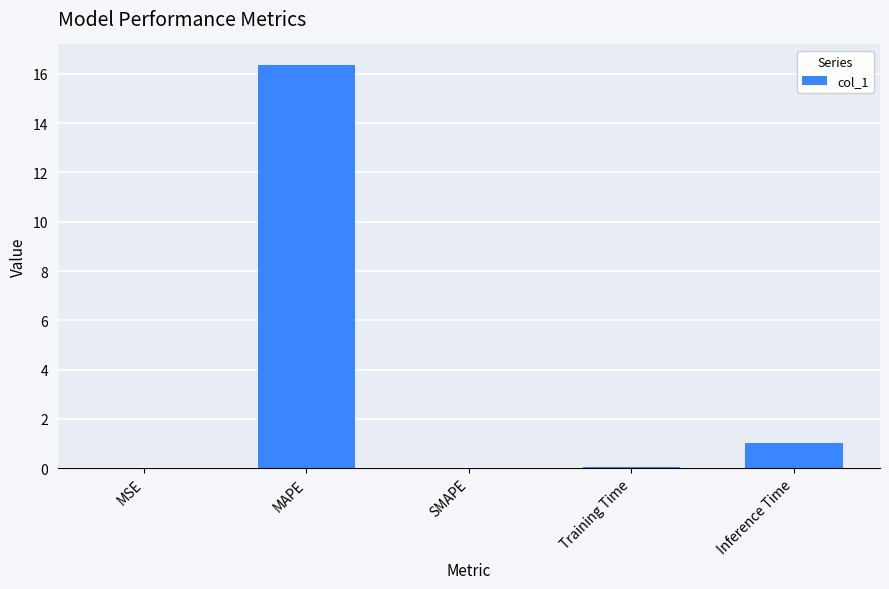

At which label is the value closest to 8?

Inference Time